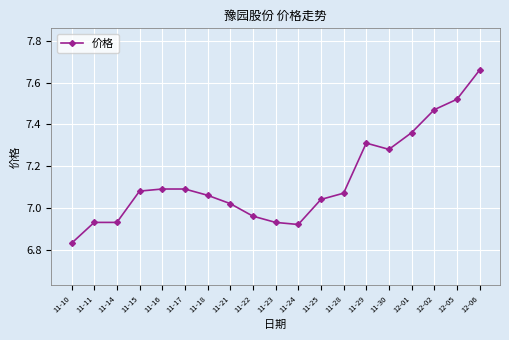

Which has a higher value, 12-01 or 11-23?

12-01